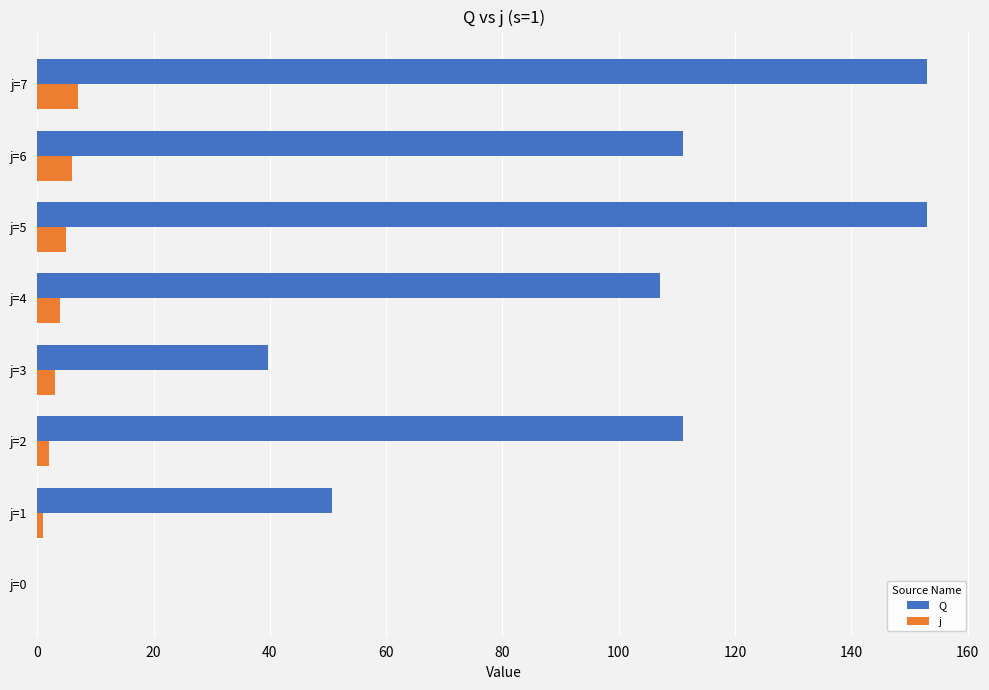

Where is Q nearest to the value 76?

j=1